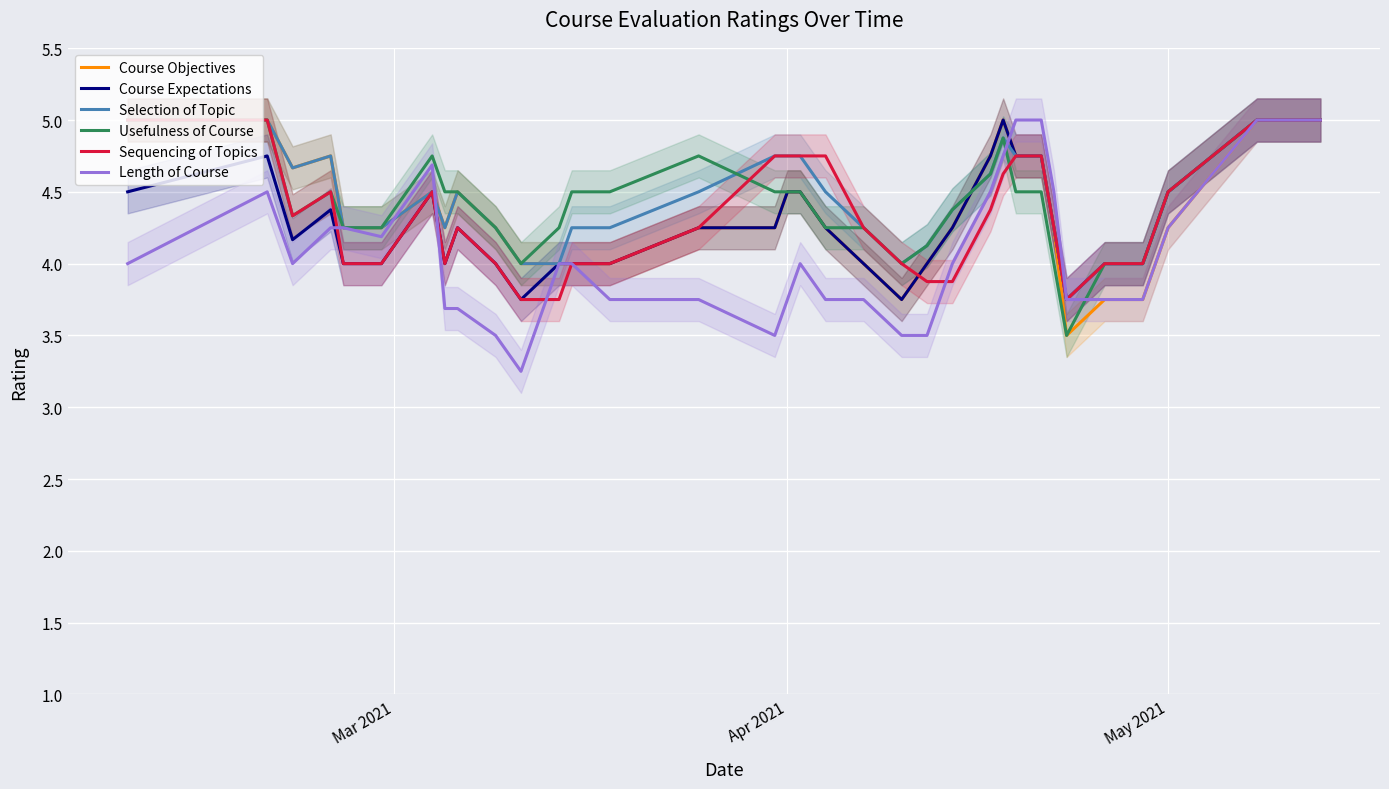

True or false: Selection of Topic has a value of 4.5 at May 2021.

True